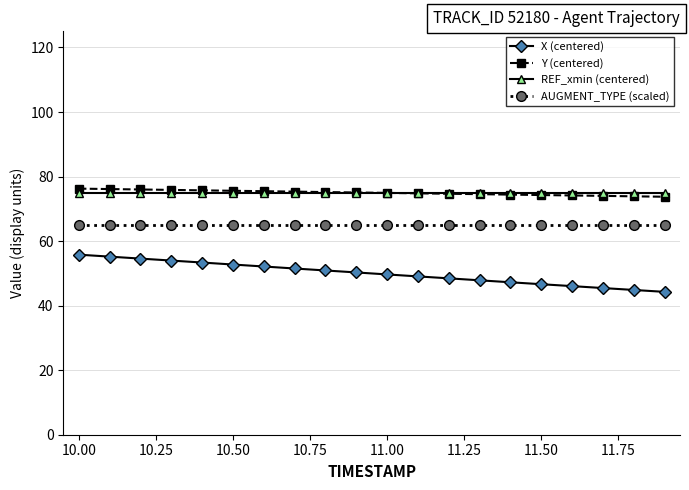

What is the minimum value shown in the chart?

44.3